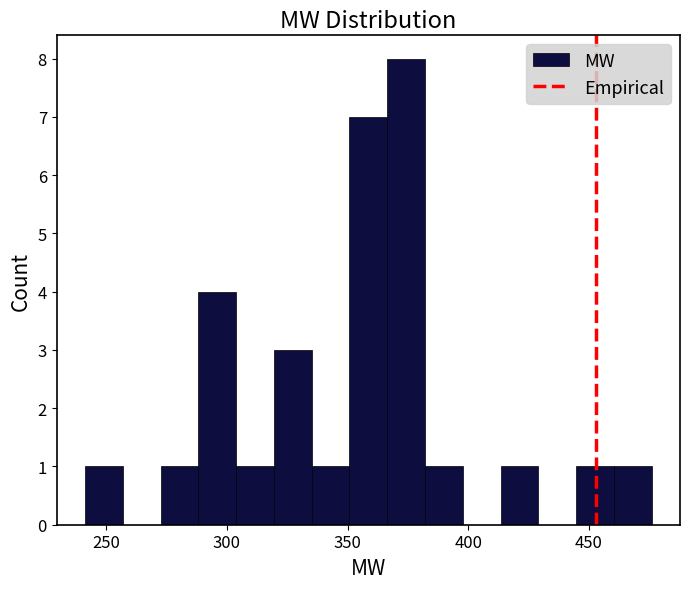

Read against the x-axis, roughly where is the centre of the tallest bar?

375